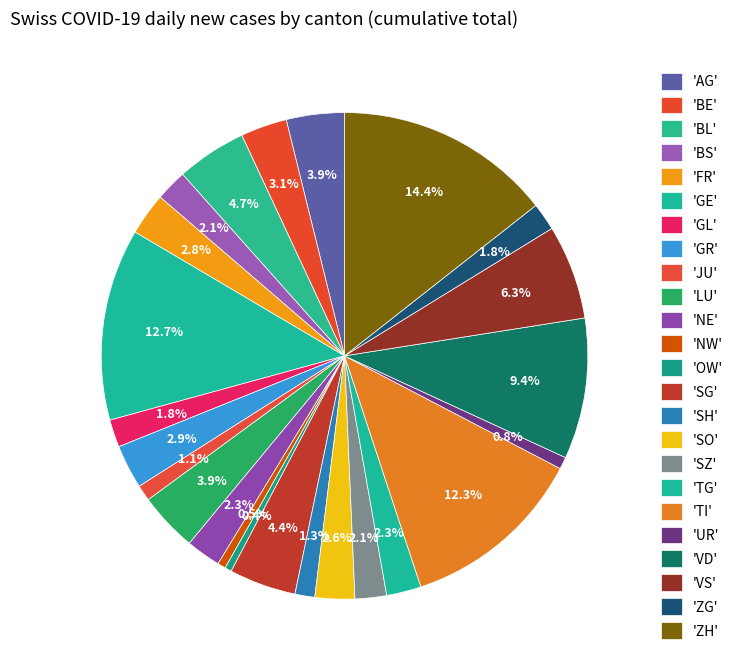

How many segments does this pie chart have?

24